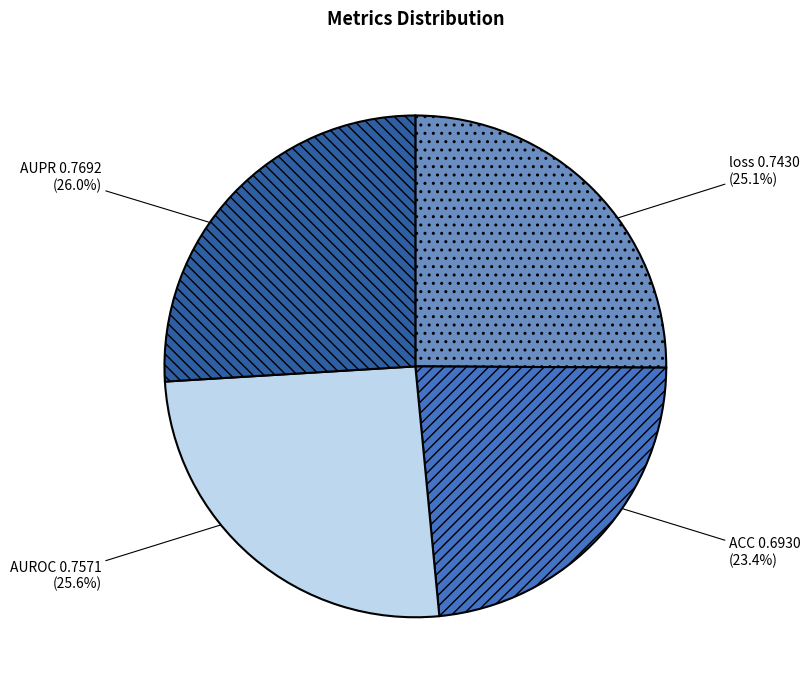

What percentage do AUPR and ACC together represent?

49.4%